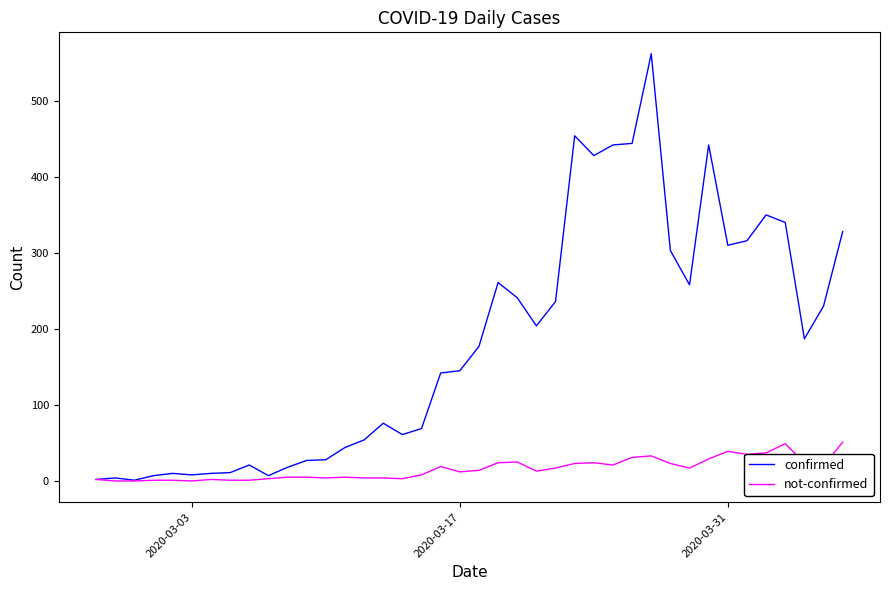

Which series has the largest range (max minus min)?

confirmed